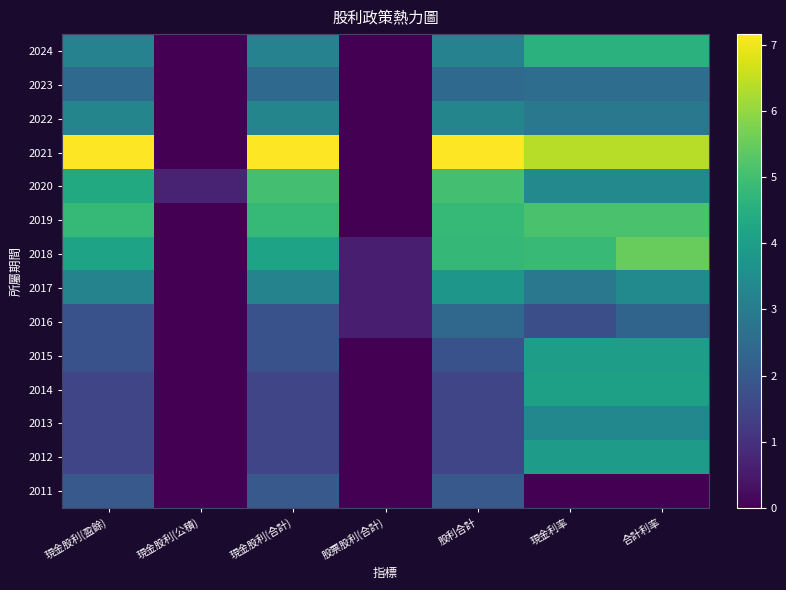

At how many categories does at least one series exceed 5?

5